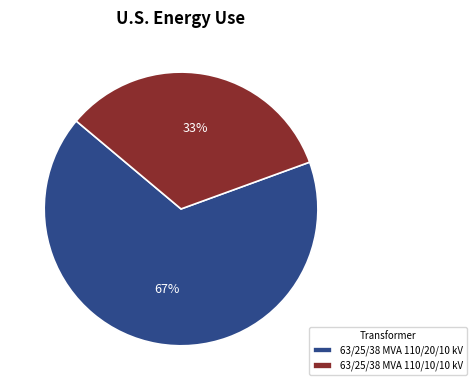

Which category accounts for the majority?

63/25/38 MVA 110/20/10 kV